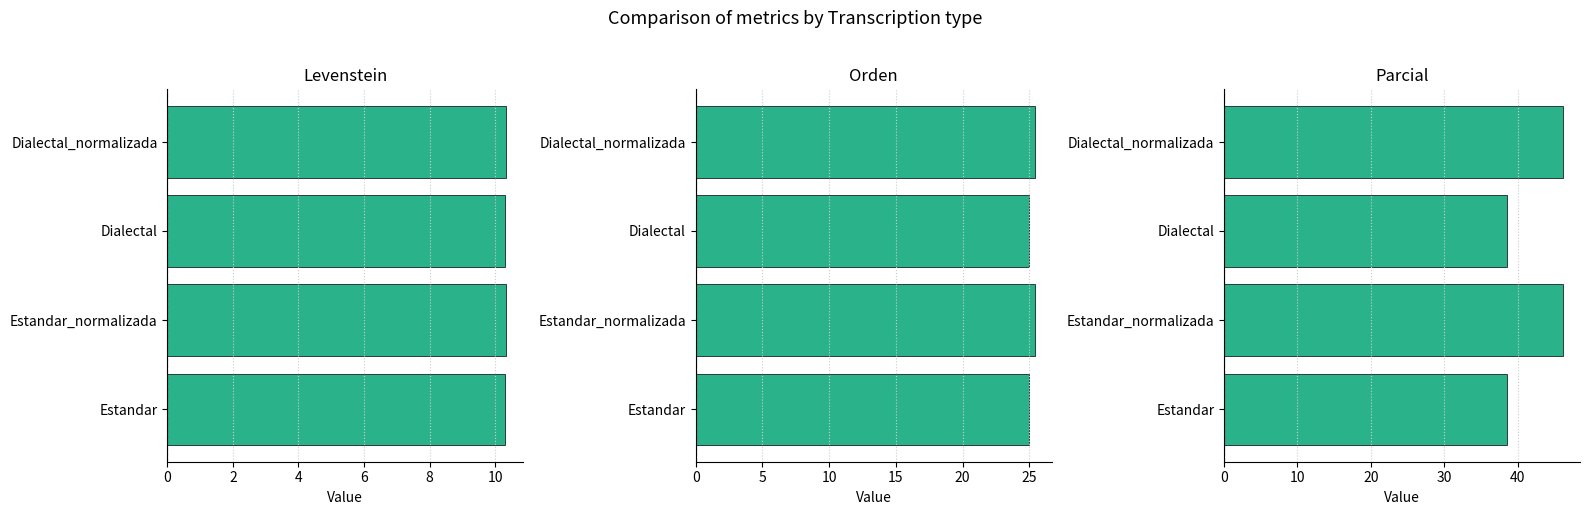

Reading right to left, list all the values displayed in this chart.

Levenstein: 6=10.3	4=10.3	2=10.3	0=10.3
Orden: 6=25.4	4=25.0	2=25.4	0=25.0
Parcial: 6=46.2	4=38.5	2=46.2	0=38.5